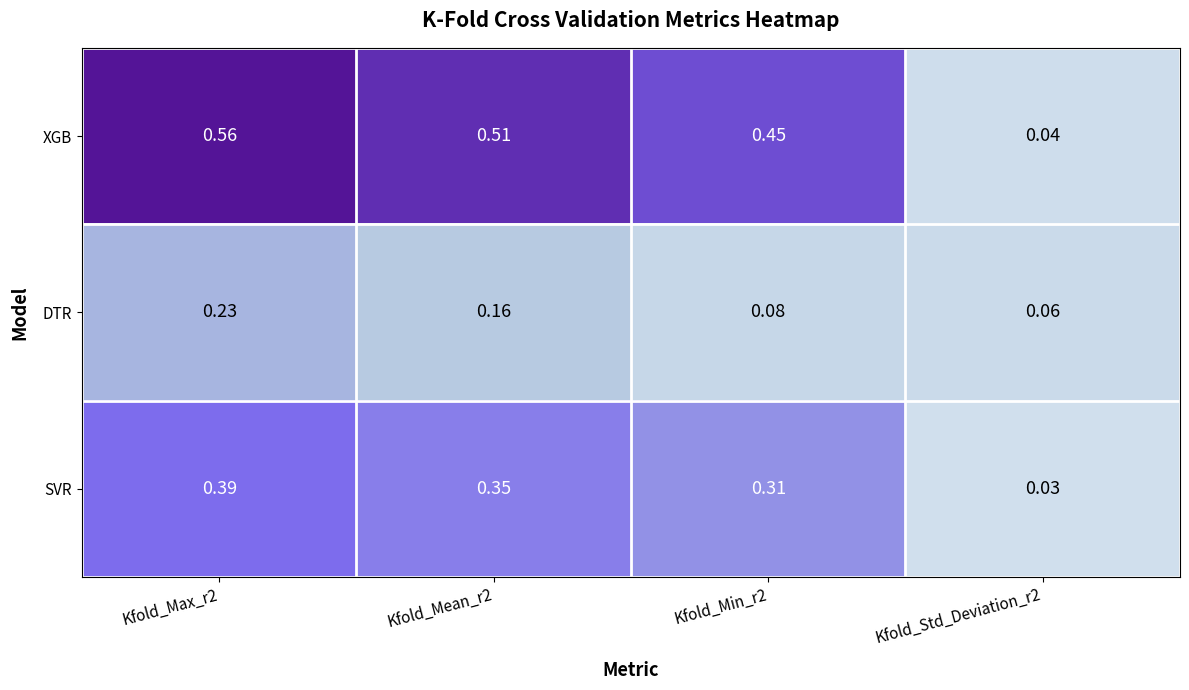

Which series has the largest total across all categories?

XGB